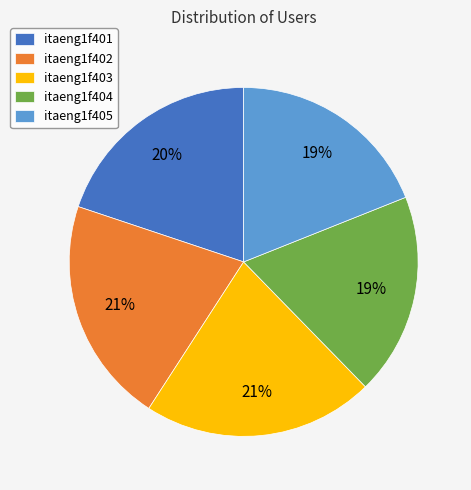

What is the ratio of the value at itaeng1f404 to the value at itaeng1f405?

1.0